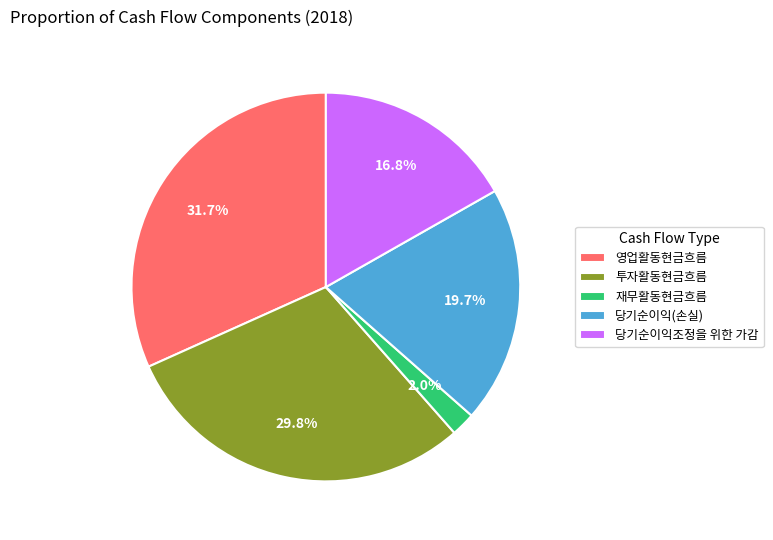

Count the number of slices in the pie.

5